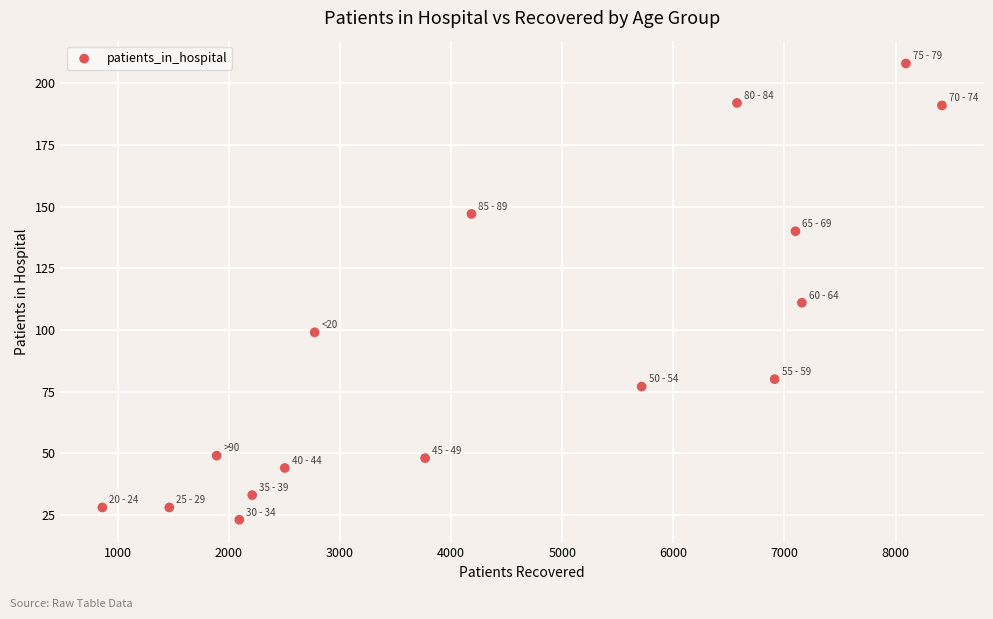

What is the range of Y values (max minus min)?

185